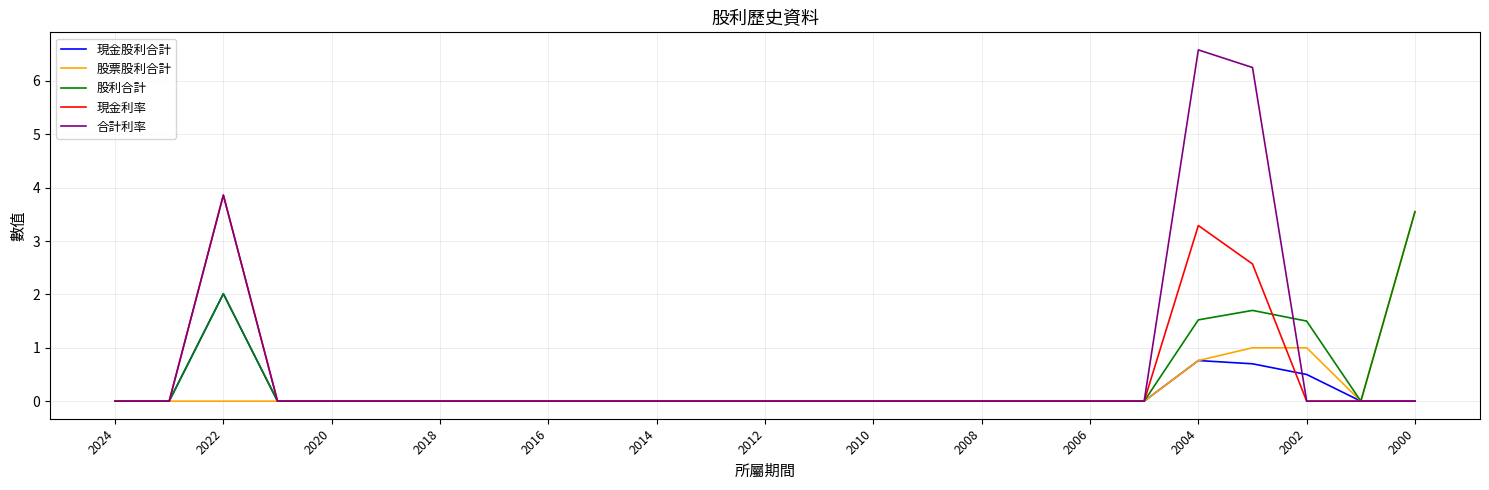

What is the highest value of the 現金利率 series?

3.9